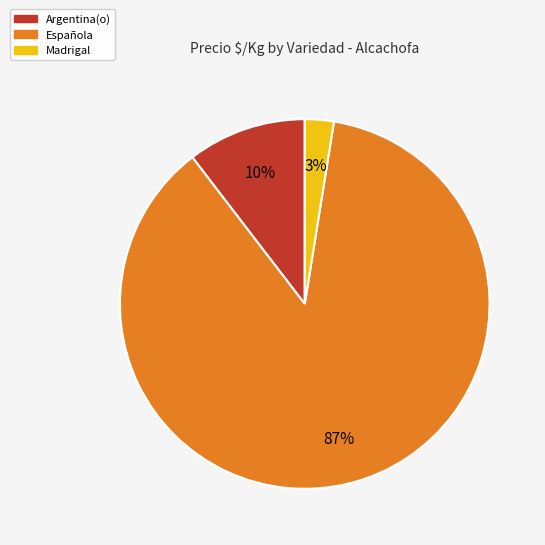

Do Madrigal and Argentina(o) together represent more than half of the pie?

No